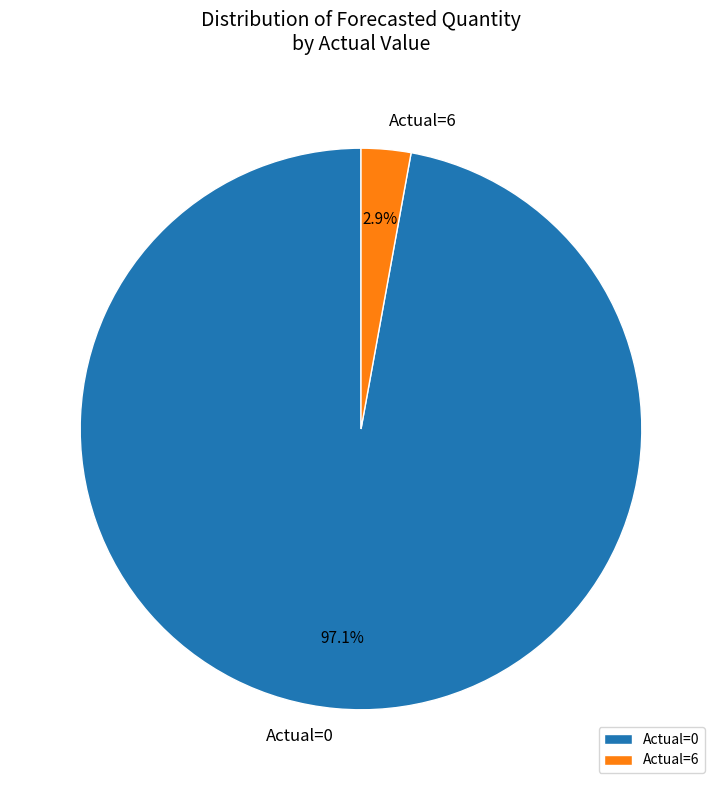

What portion of the pie excludes Actual=0?

2.9%